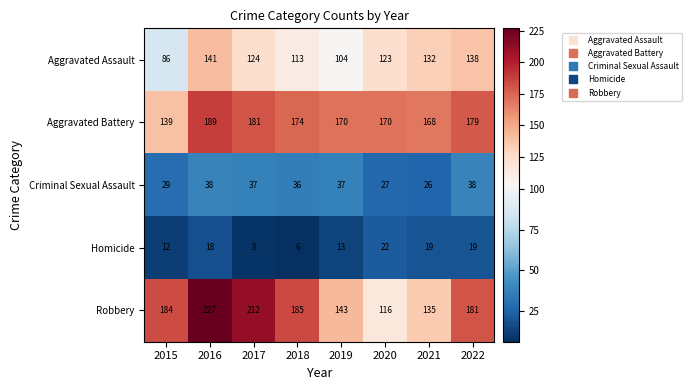

What is the difference between the maximum and minimum values in the Aggravated Assault series?

55